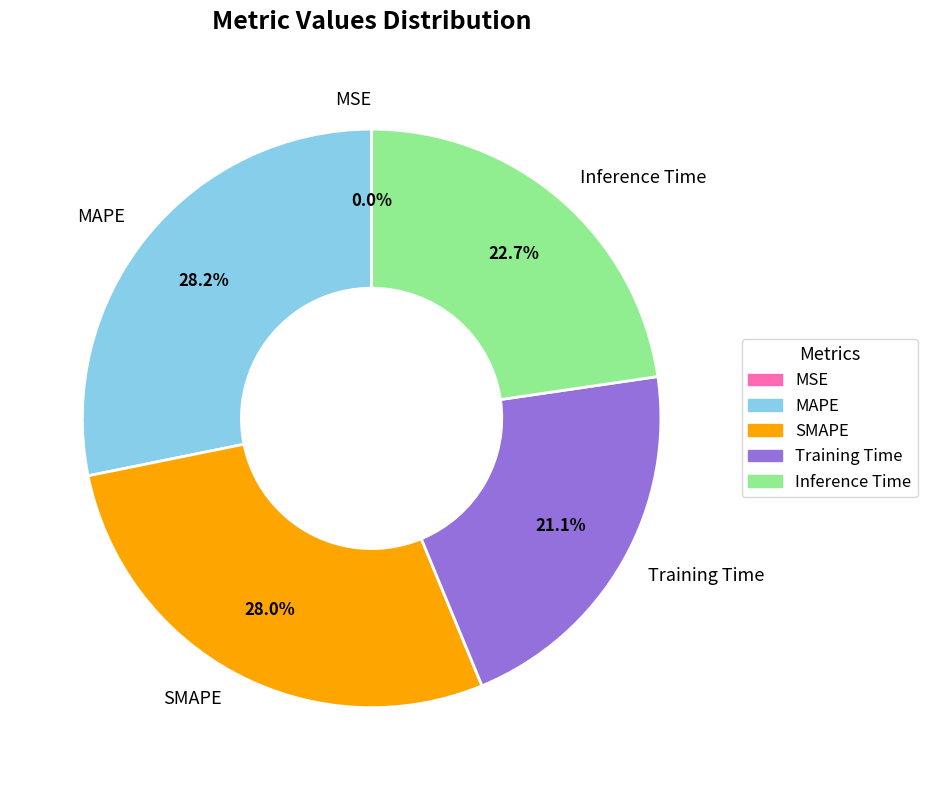

What percentage do MAPE and Inference Time together represent?

50.9%